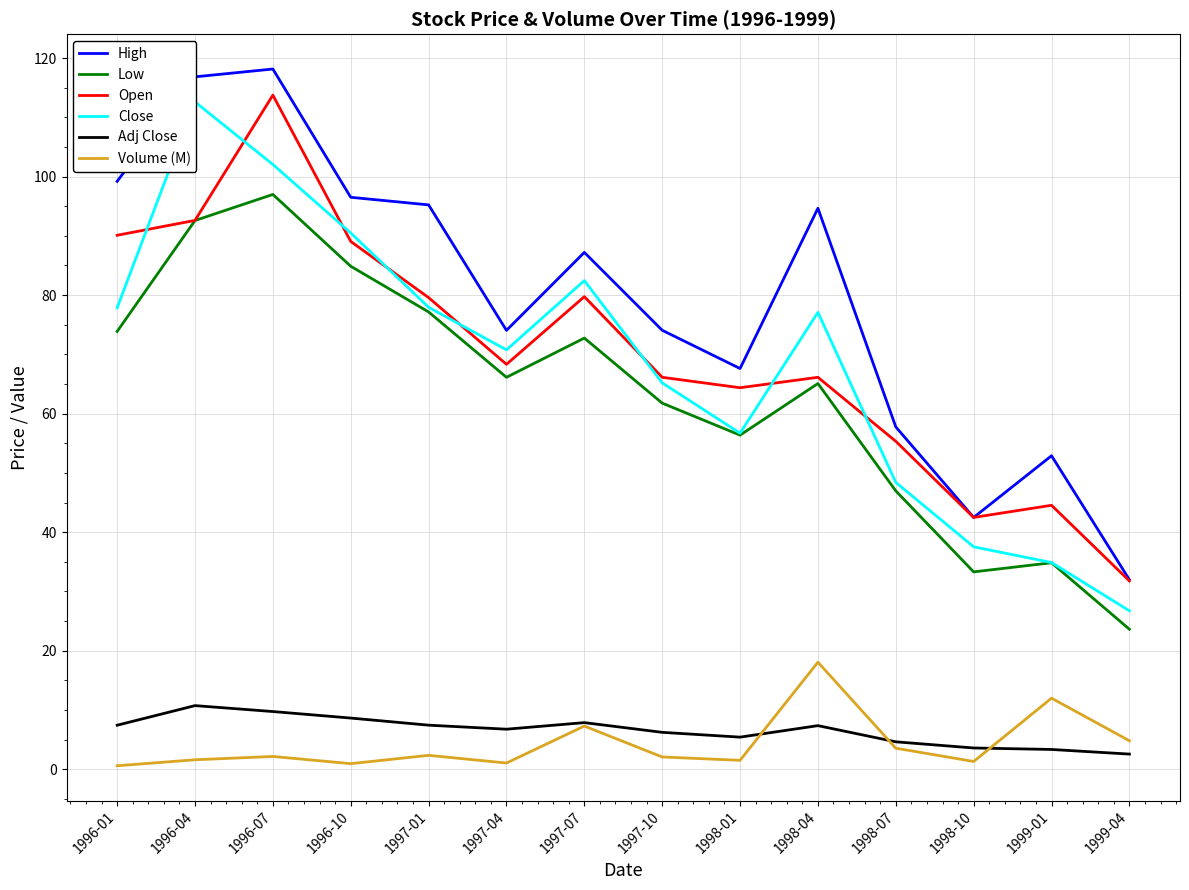

How many distinct data groups are displayed?

6